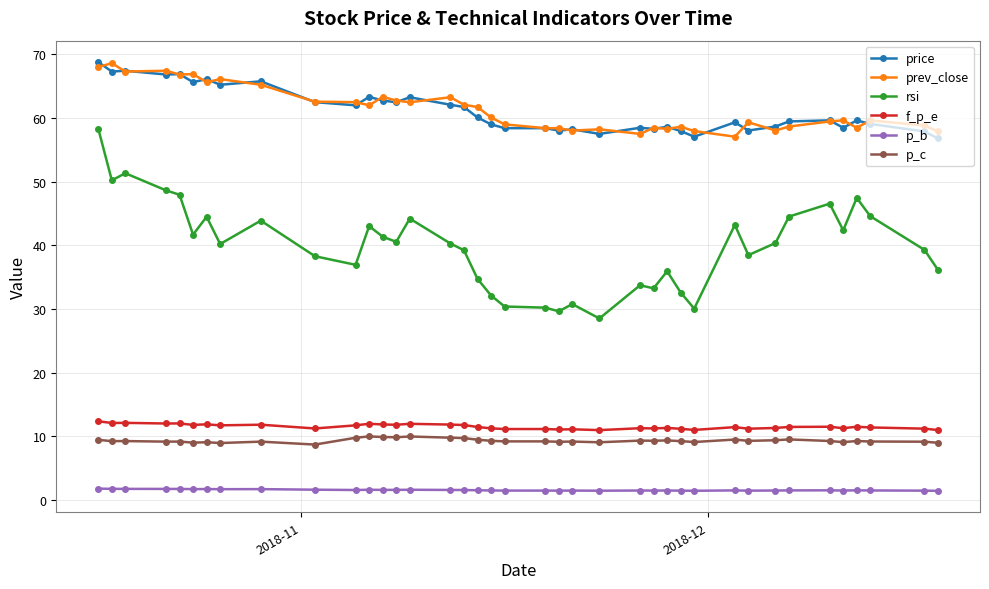

In rsi, how many points are higher than both neighbors (excluding endpoints)?

11